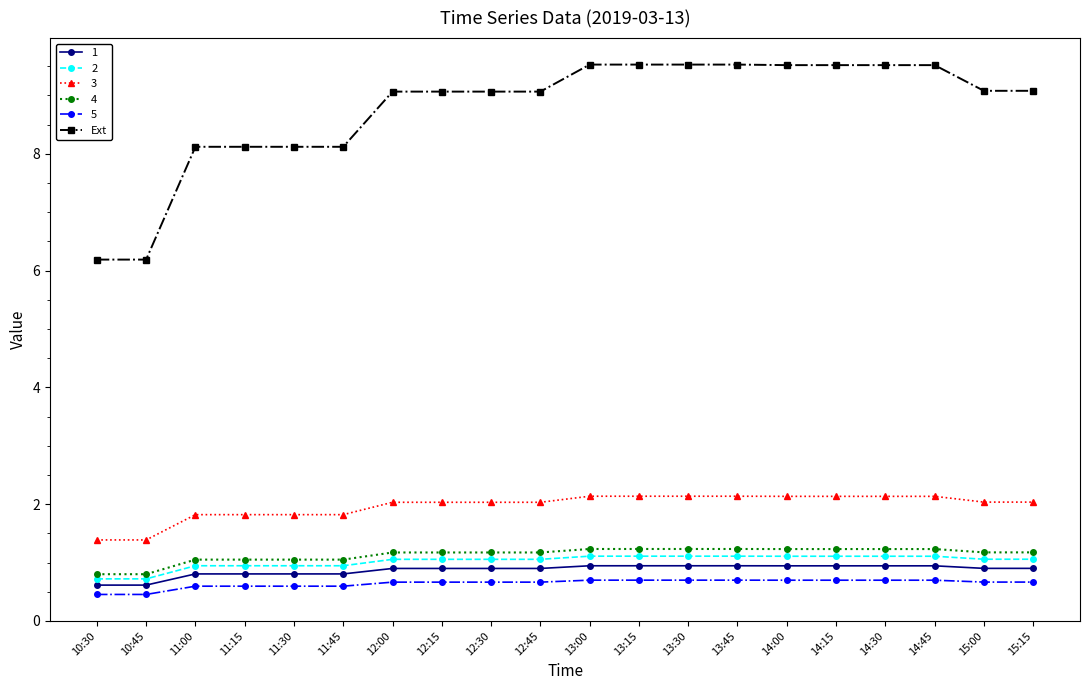

How many series are shown in this chart?

6